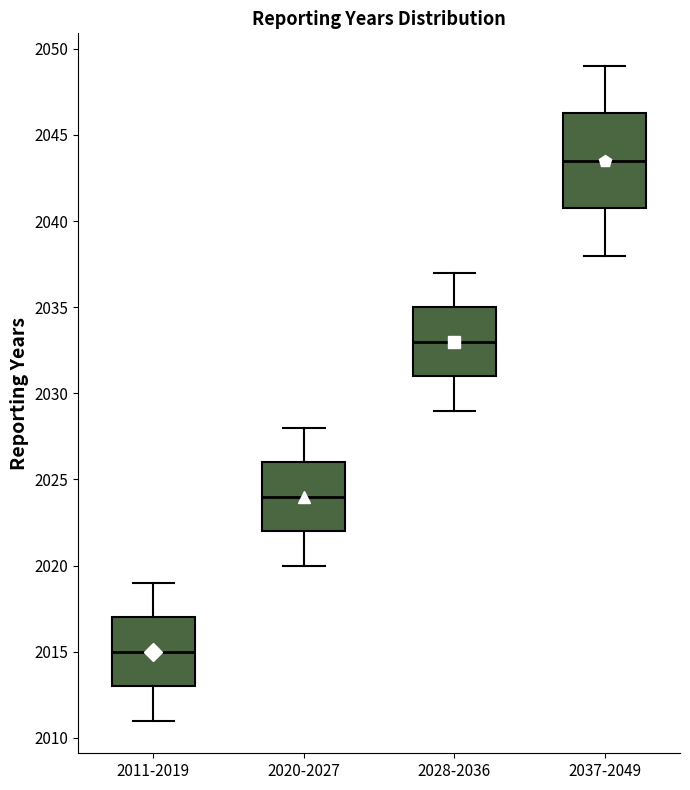

Reading left to right, read every box against the y-axis: the position of its median line, the range the box covers, and the ends of its whiskers. The values are not printed on the chart, so give them approximately, as read against the axis.

2011-2019: median 2015.0, box 2013.0 to 2017.0, whiskers 2011.0 to 2019.0
2020-2027: median 2024.0, box 2022.0 to 2026.0, whiskers 2020.0 to 2028.0
2028-2036: median 2033.0, box 2031.0 to 2035.0, whiskers 2029.0 to 2037.0
2037-2049: median 2043.5, box 2041.0 to 2046.5, whiskers 2038.0 to 2049.0